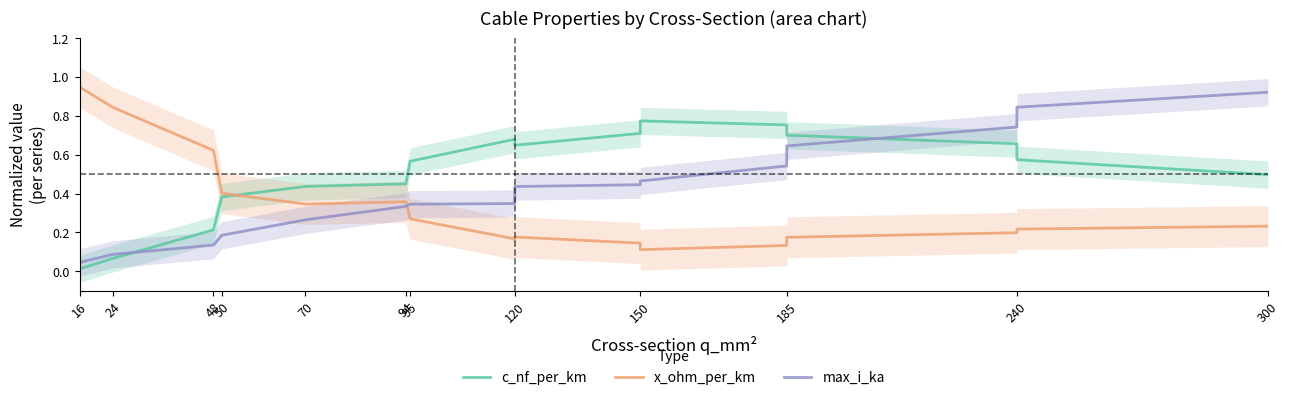

How many data points does each series have?

17